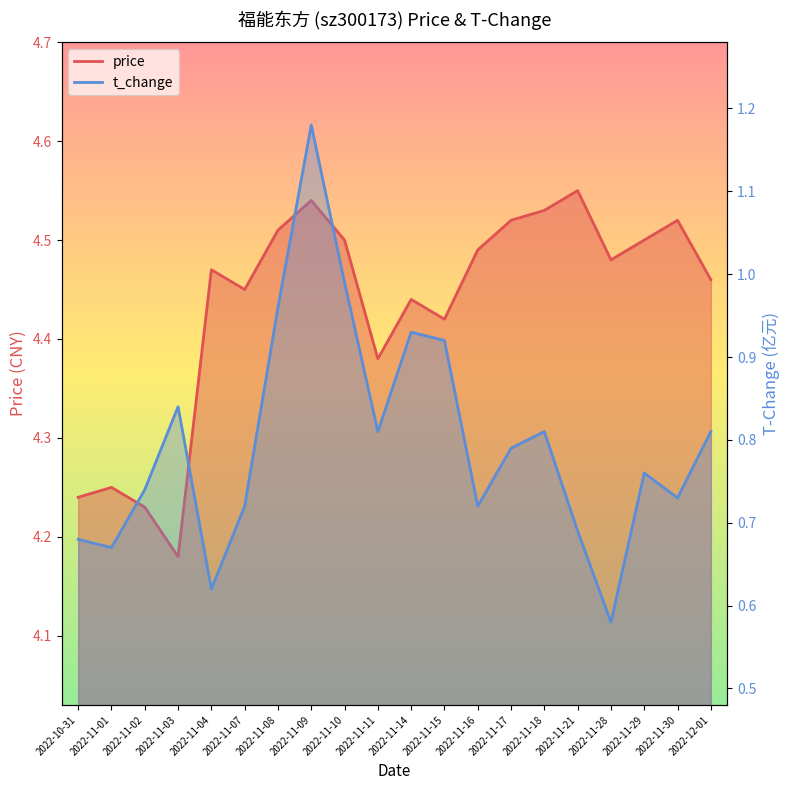

In t_change, how many points are lower than both neighbors (excluding endpoints)?

6